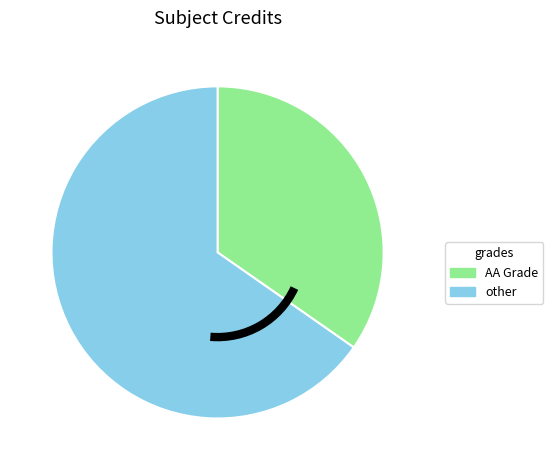

Does any single category account for the majority?

Yes